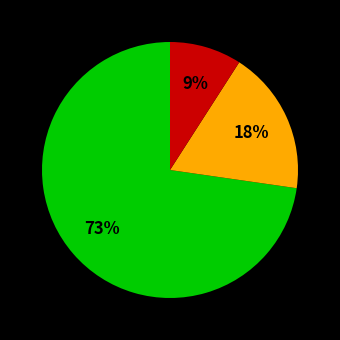

To the nearest percent, what is the average slice percentage?

33%